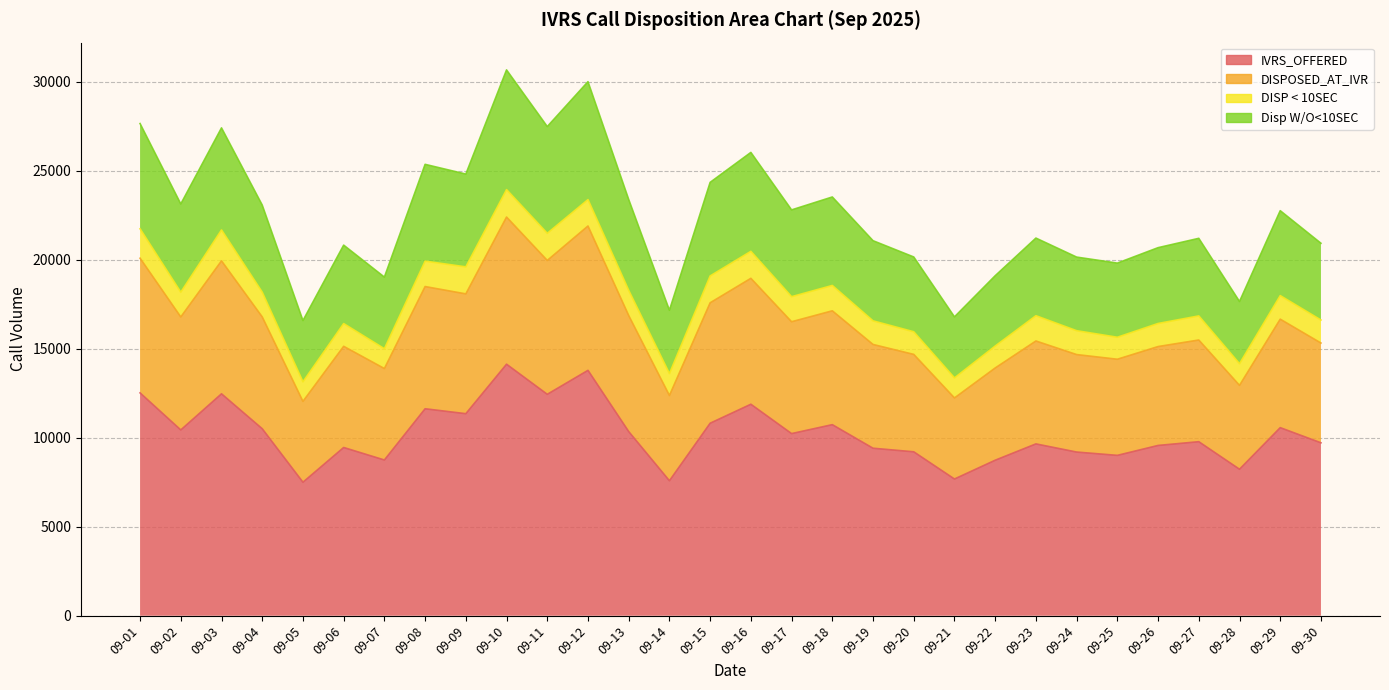

What is the highest value of the IVRS_OFFERED series?

14129